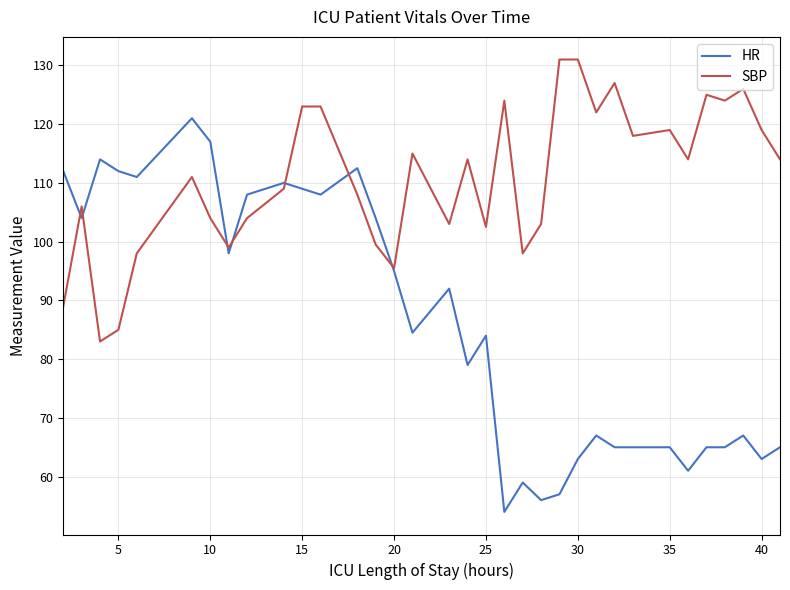

List the series in order of their peak value, lowest first.

HR, SBP